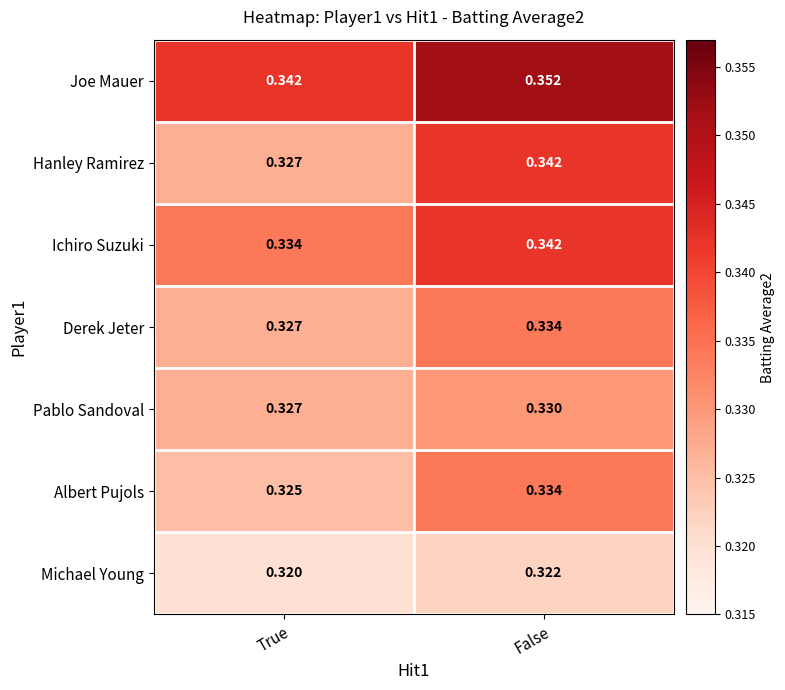

At which category is the sum across all series the highest?

False